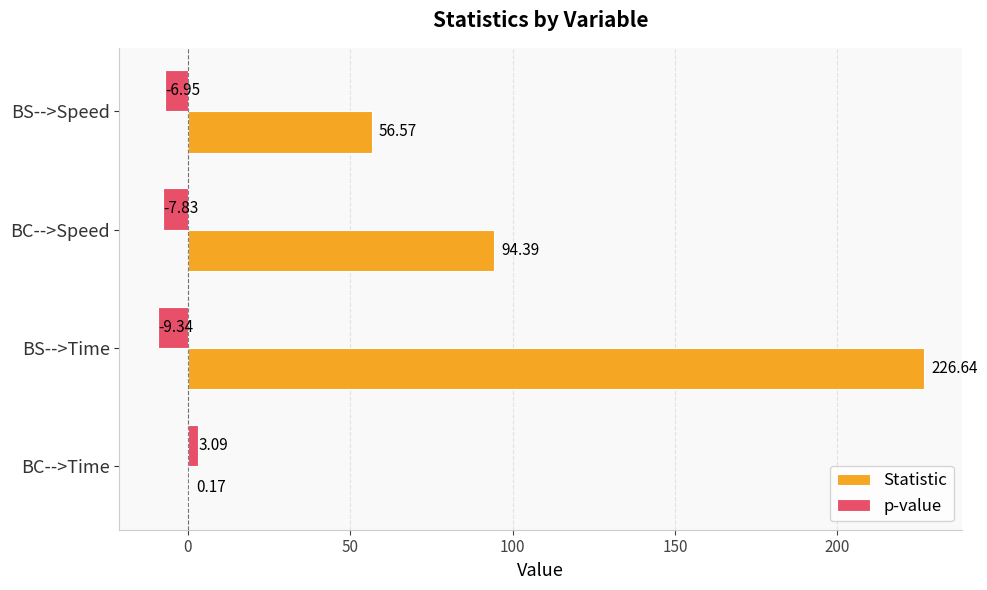

What is the sum of all p-value values?

-21.0